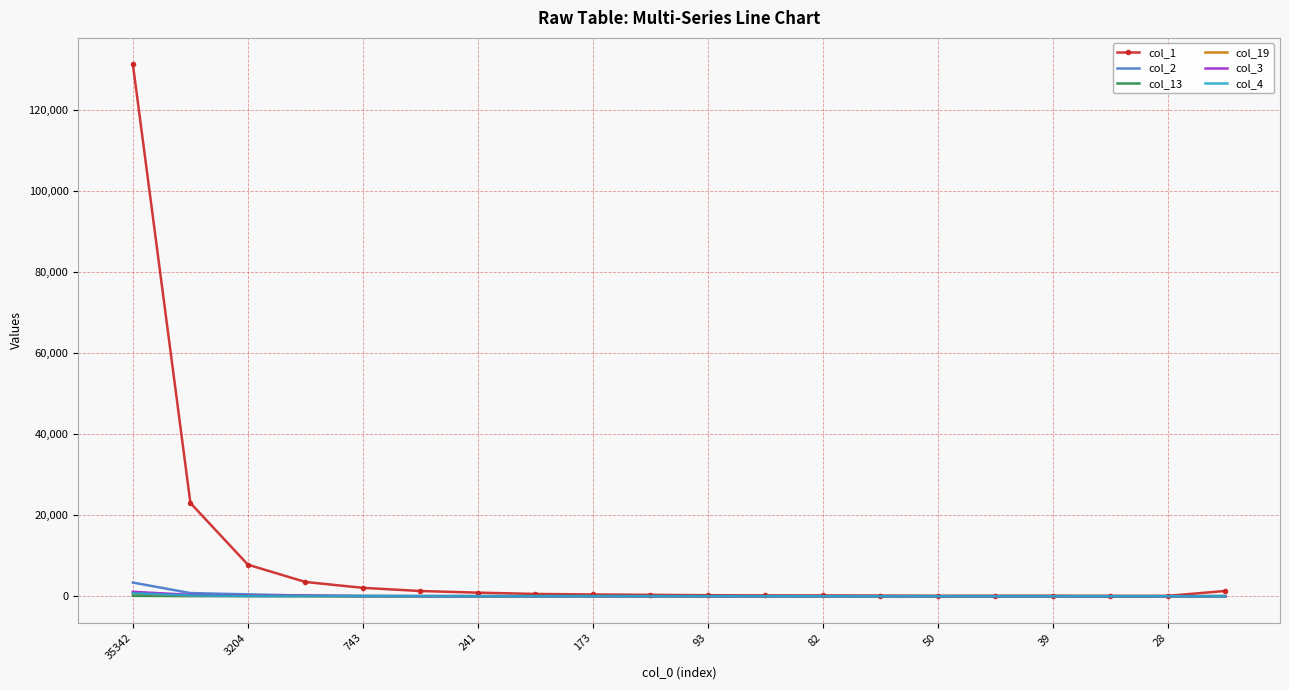

Which series has the largest total across all categories?

col_1